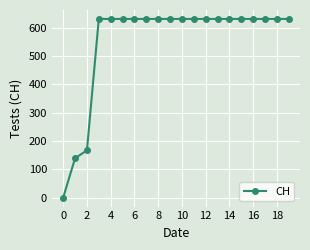

What is the average value?

552